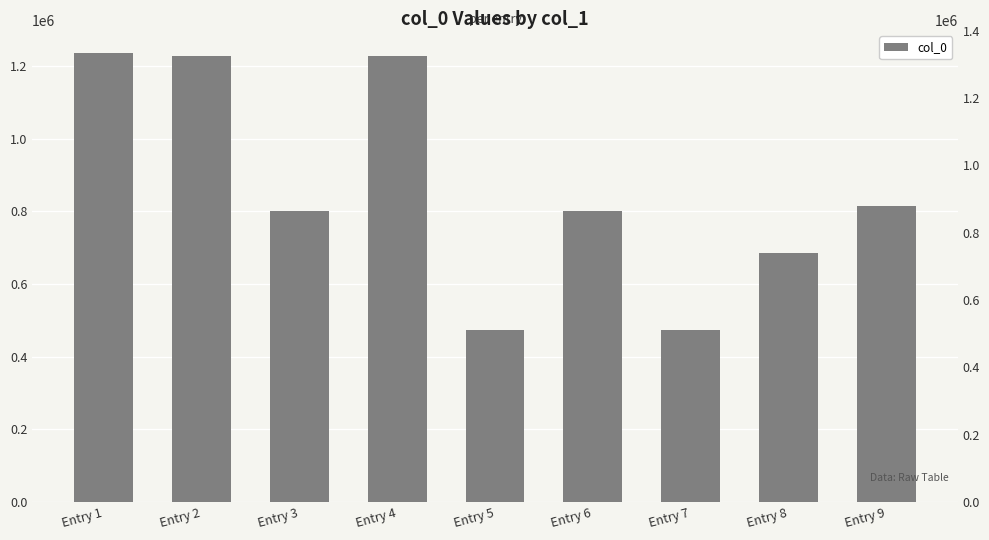

Count the number of categories in the chart.

9